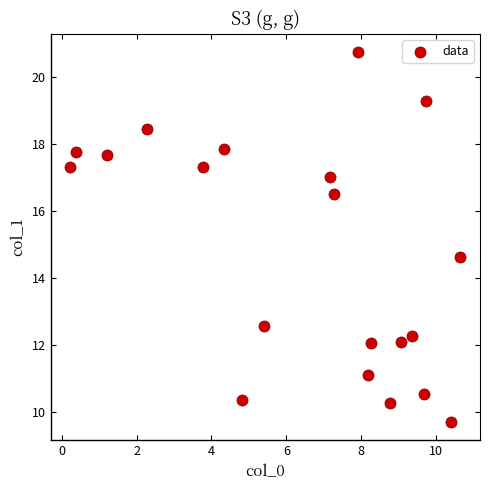

What Y value in the scatter plot is closest to 15?

14.6